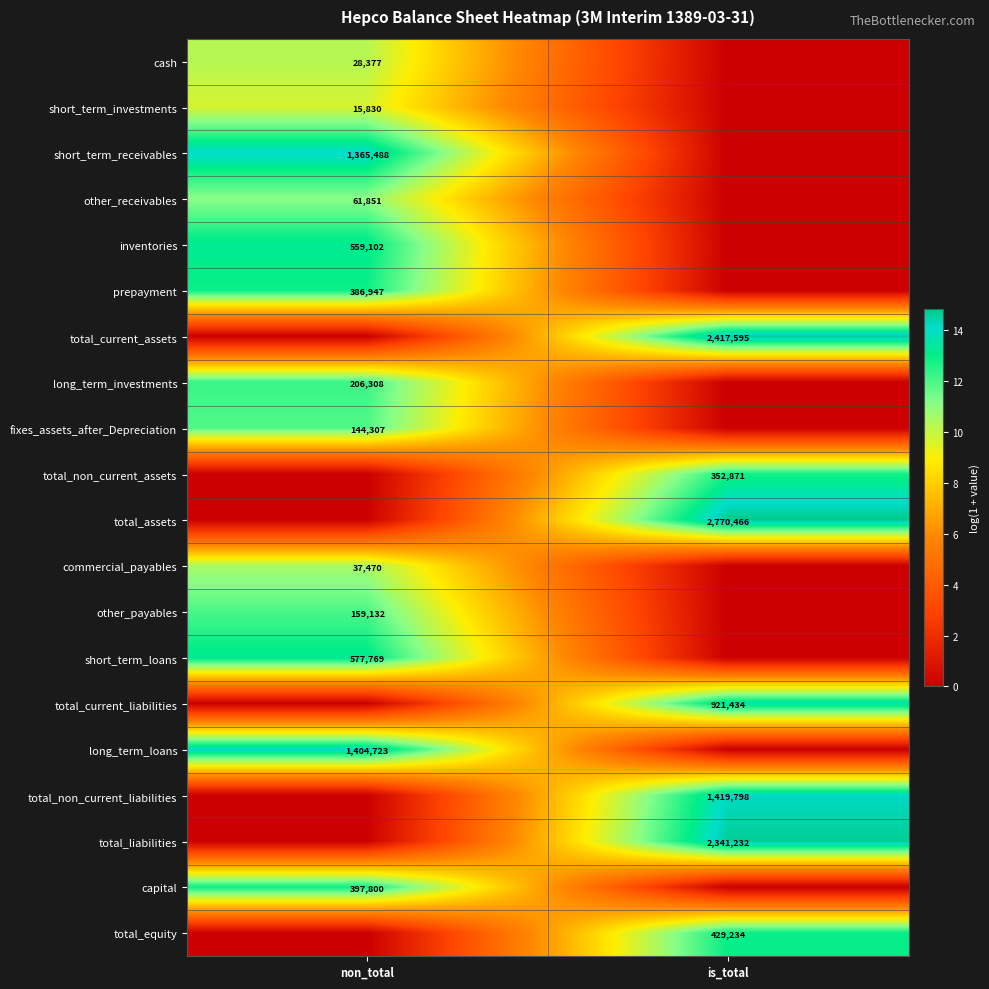

Count the number of data series in this chart.

20